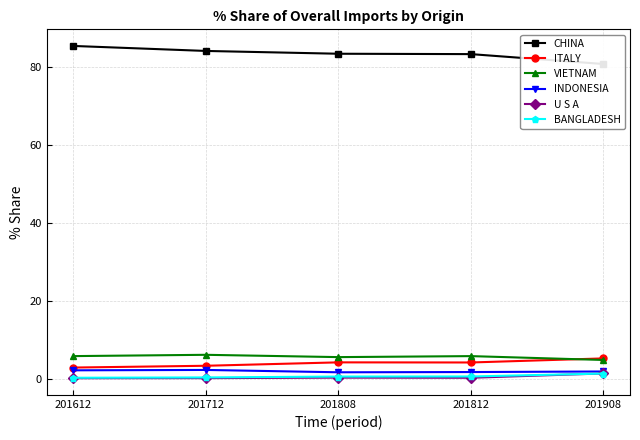

The ITALY series shows 5.3 at 201908. True or false?

True